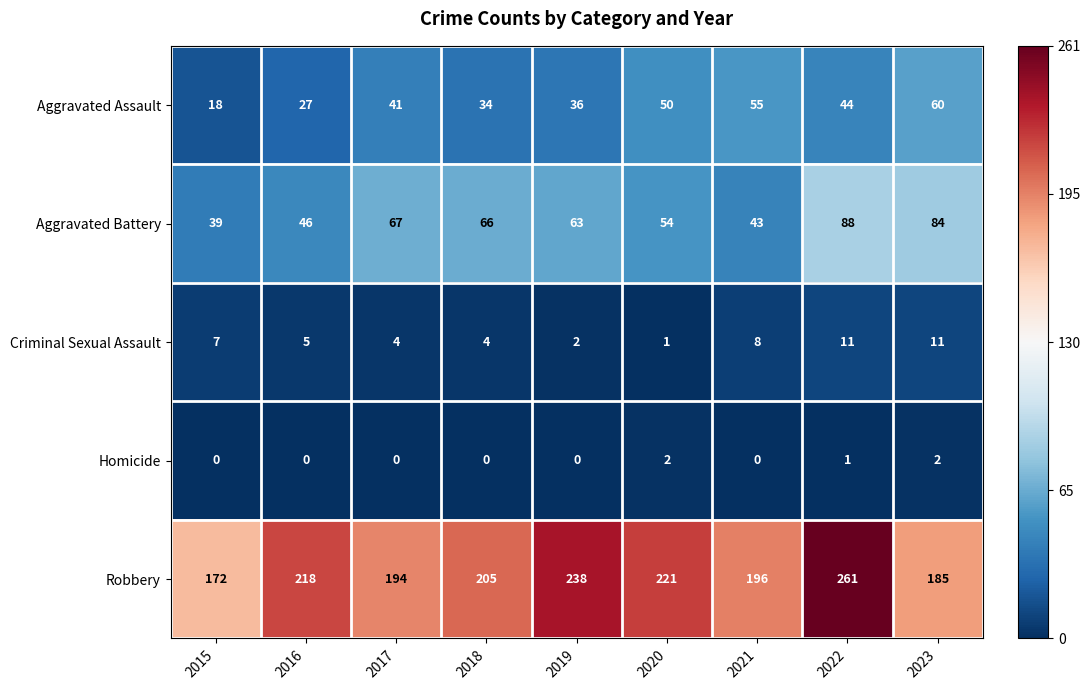

Between 2020 and 2022, which series saw the biggest shift?

Robbery